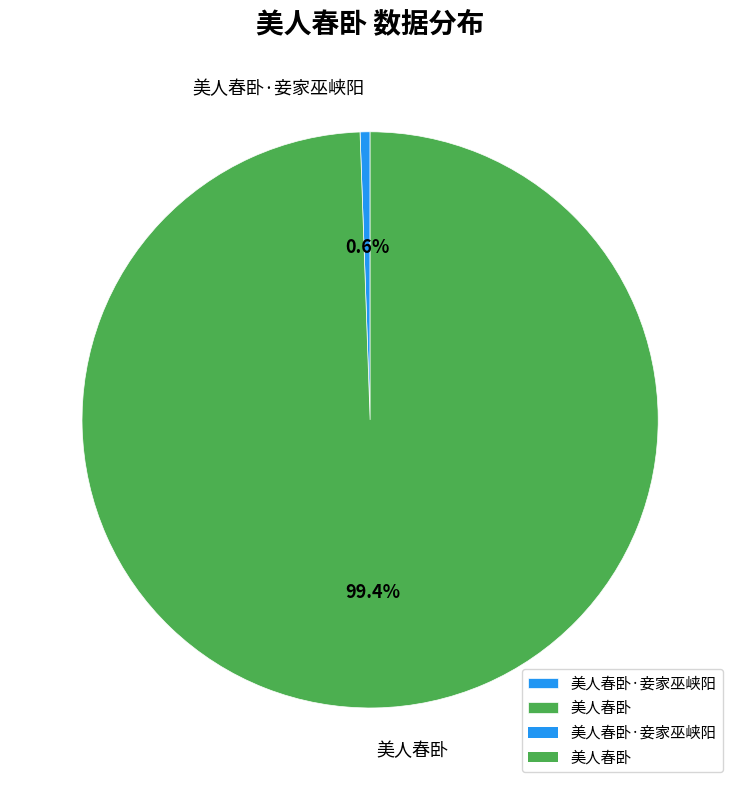

Does 美人春卧 account for over 50% of the chart?

Yes